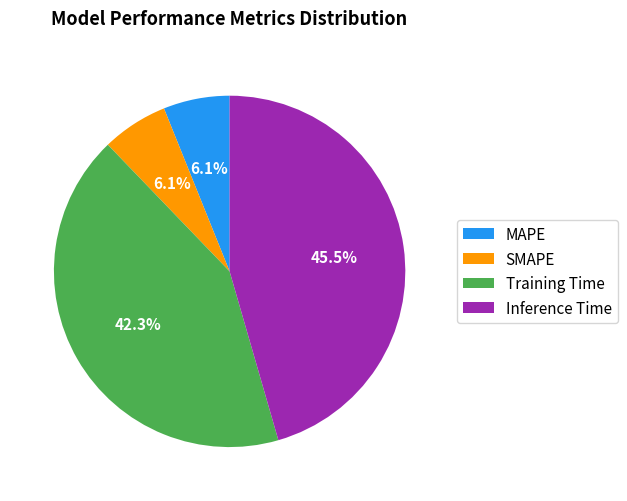

Does SMAPE account for over 50% of the chart?

No